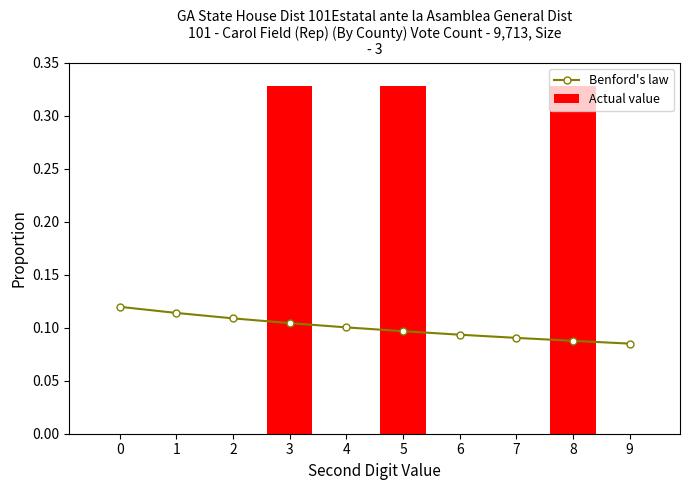

What is the value of the Actual value bar at the 9th from the left?

0.3